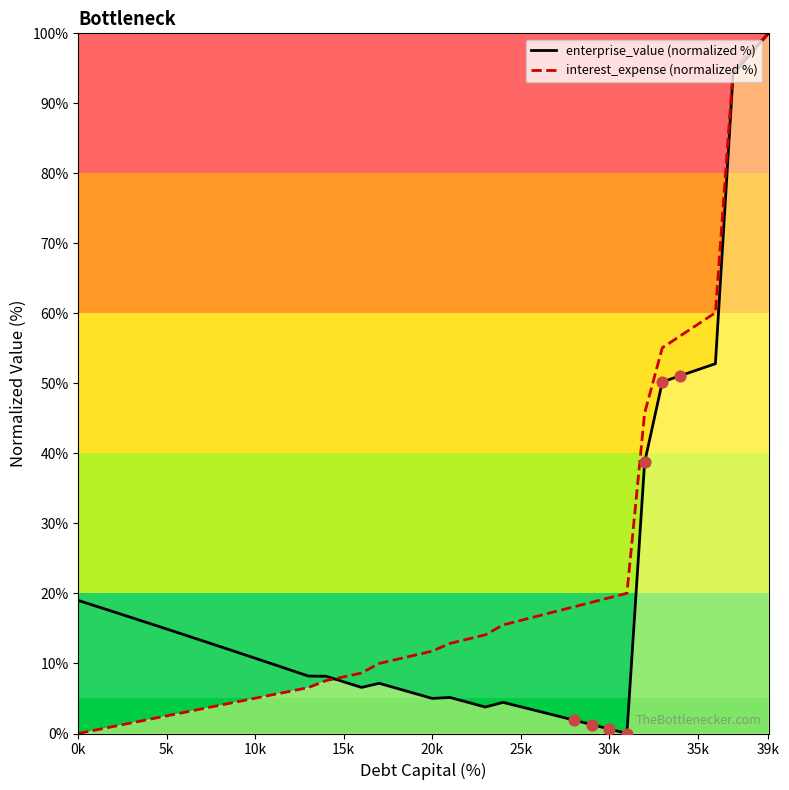

What are all the series names shown in the legend?

enterprise_value (normalized %), interest_expense (normalized %)